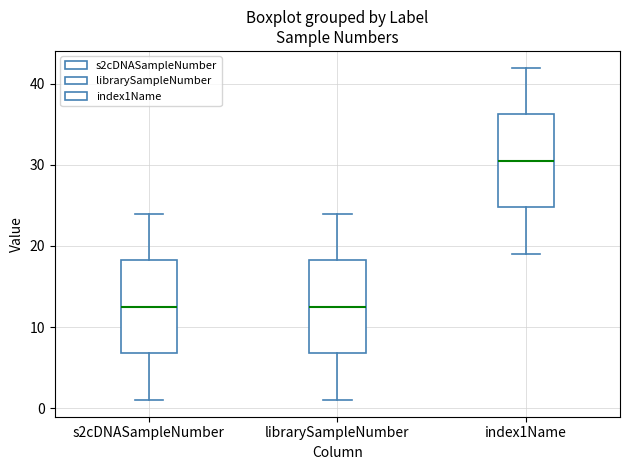

Reading left to right, transcribe this box plot: for each box, give where its median line is, the range the box spans, and where its two whiskers end, as read against the y-axis. The values are not printed on the chart, so give them approximately, as read against the axis.

s2cDNASampleNumber: median 13, box 7 to 18, whiskers 1 to 24
librarySampleNumber: median 13, box 7 to 18, whiskers 1 to 24
index1Name: median 31, box 25 to 36, whiskers 19 to 42